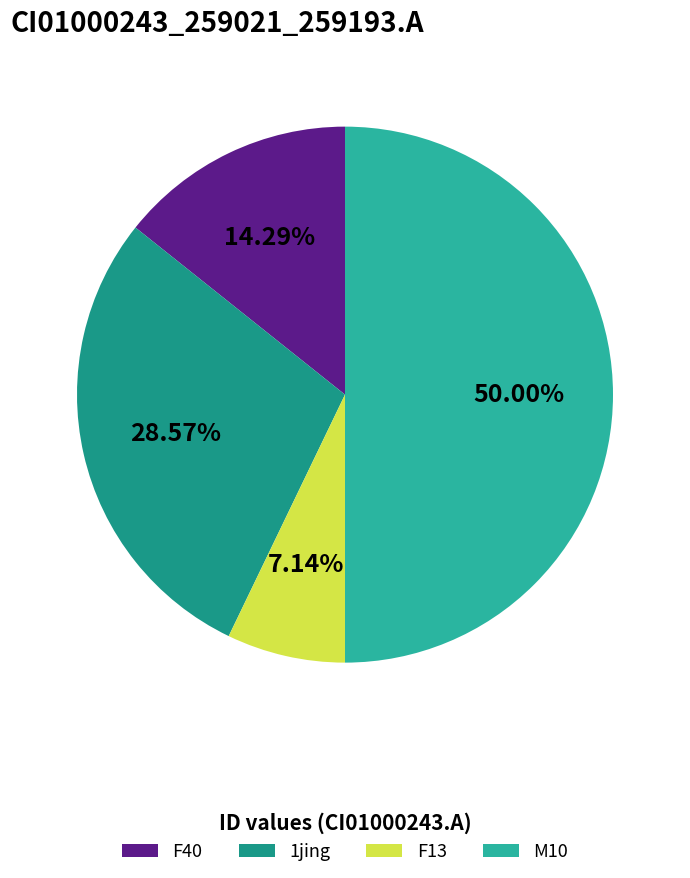

To the nearest percent, what is the combined percentage of M10 and 1jing?

79%